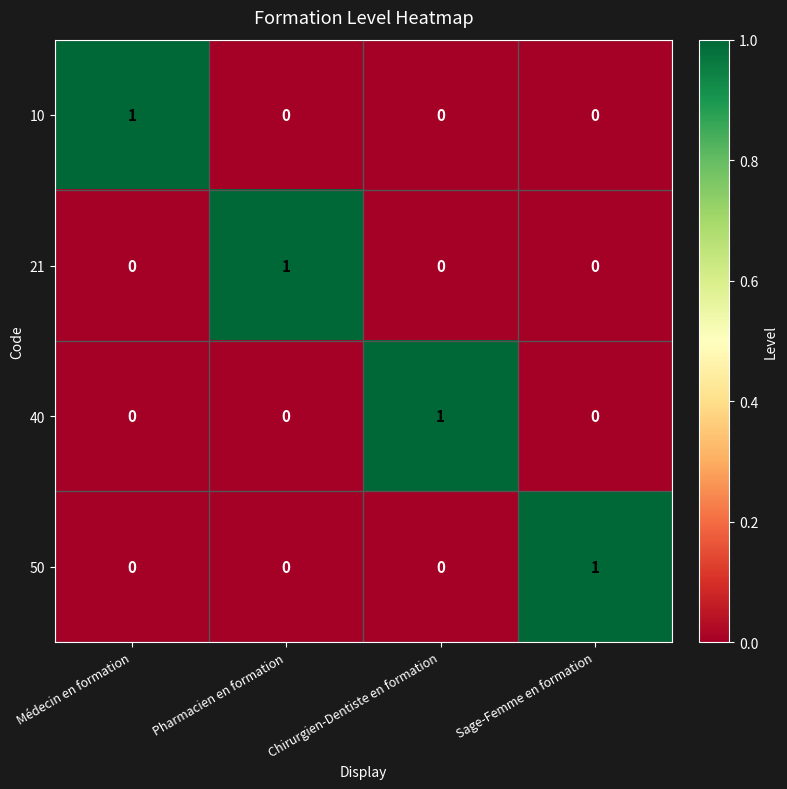

Is it true that 40 equals -1 at Médecin en formation?

False